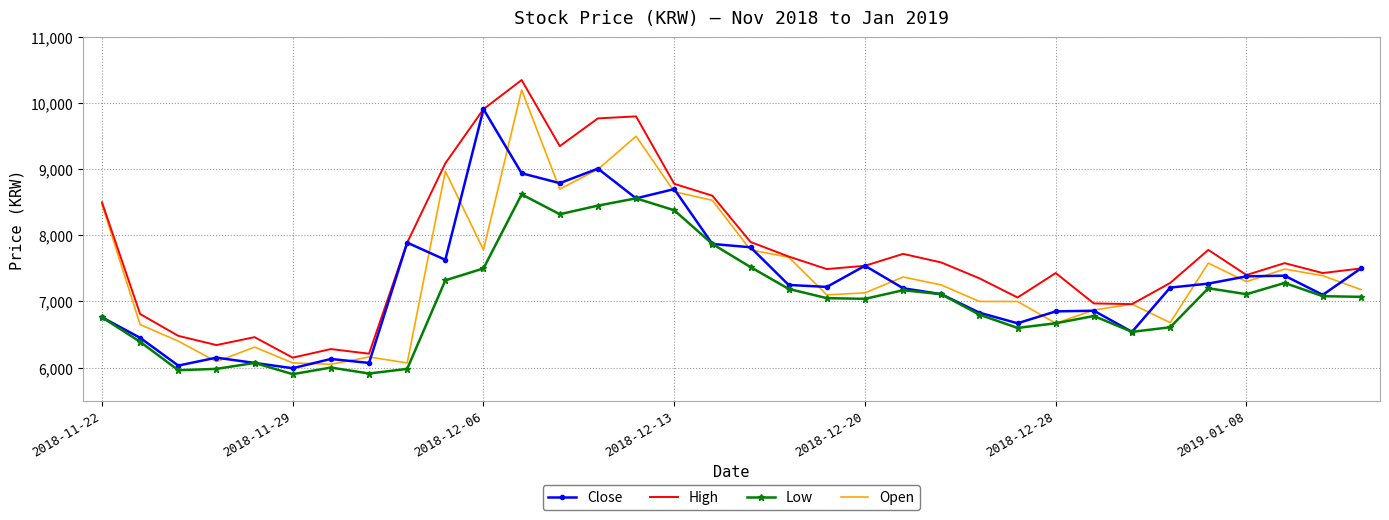

What is the smallest value displayed?

5900